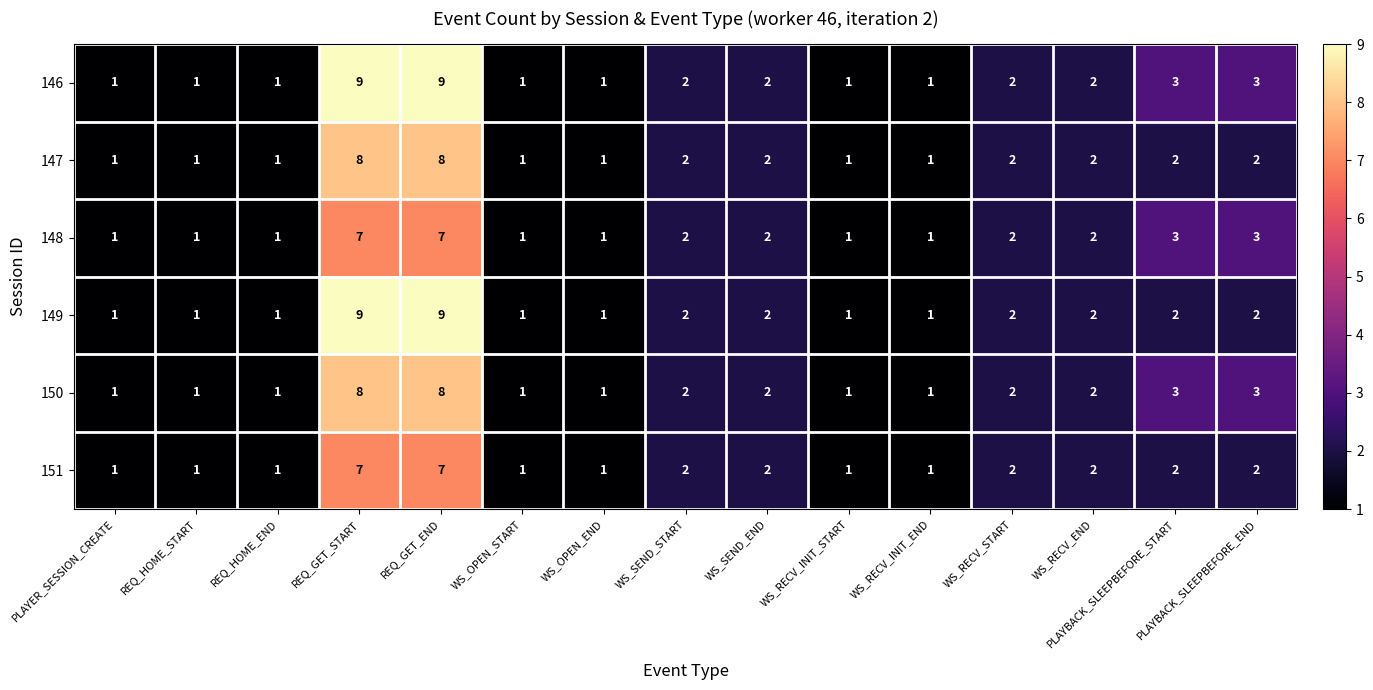

At how many categories does at least one series exceed 5?

2